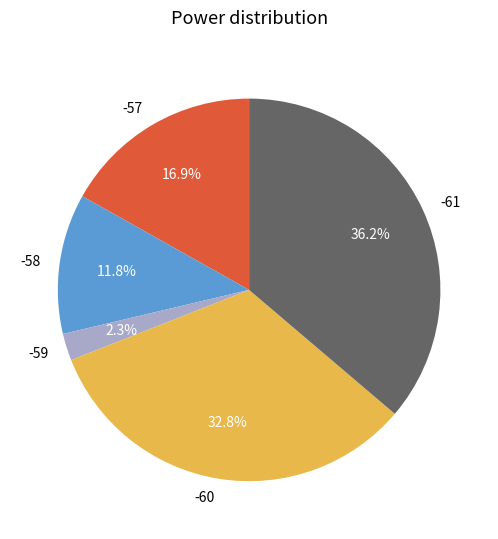

To the nearest percent, what percentage of the pie is -57?

17%